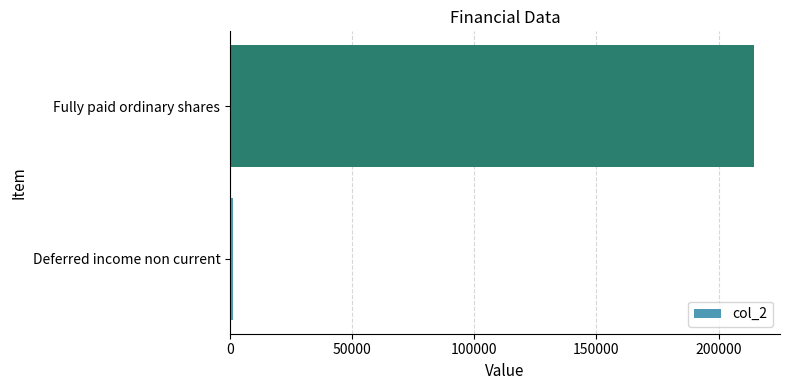

List the labels in order of value, smallest first.

Deferred income non current, Fully paid ordinary shares